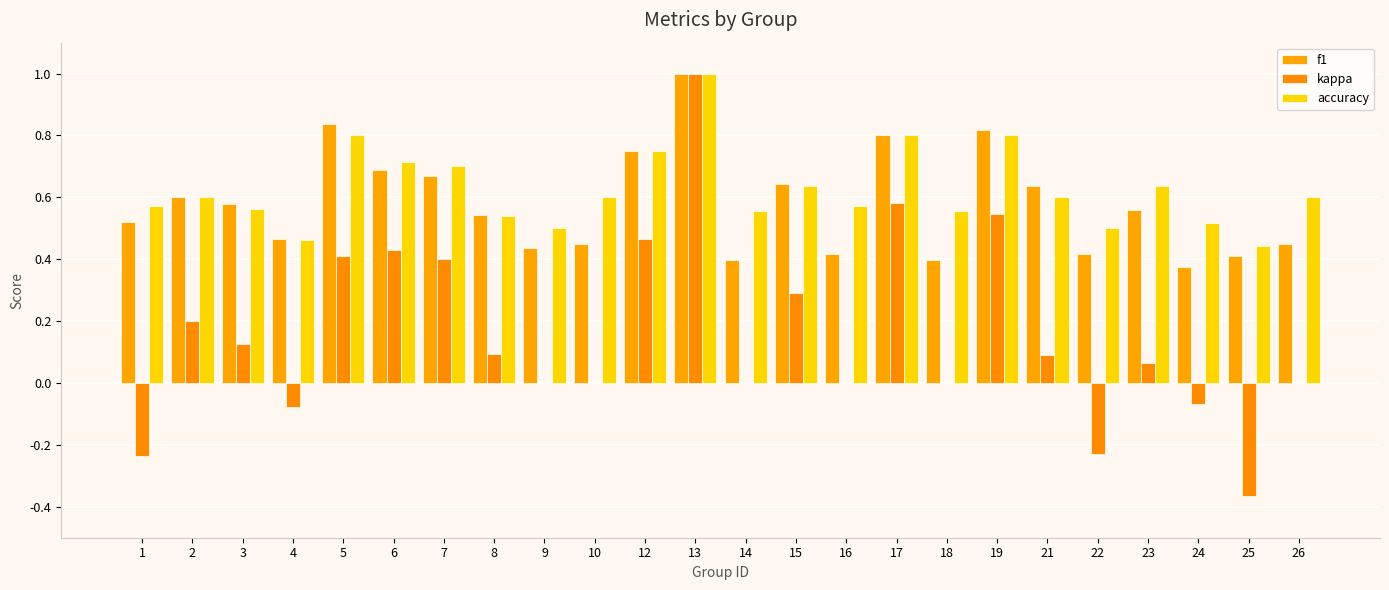

How many categories are shown in the chart?

24